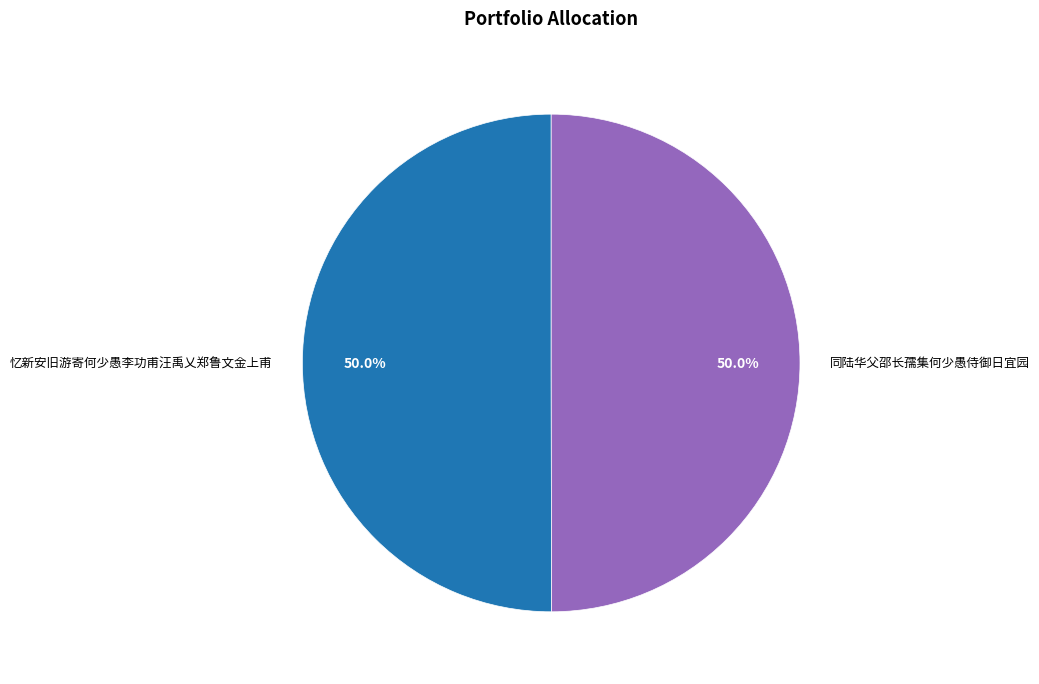

How many slices are in this pie chart?

2